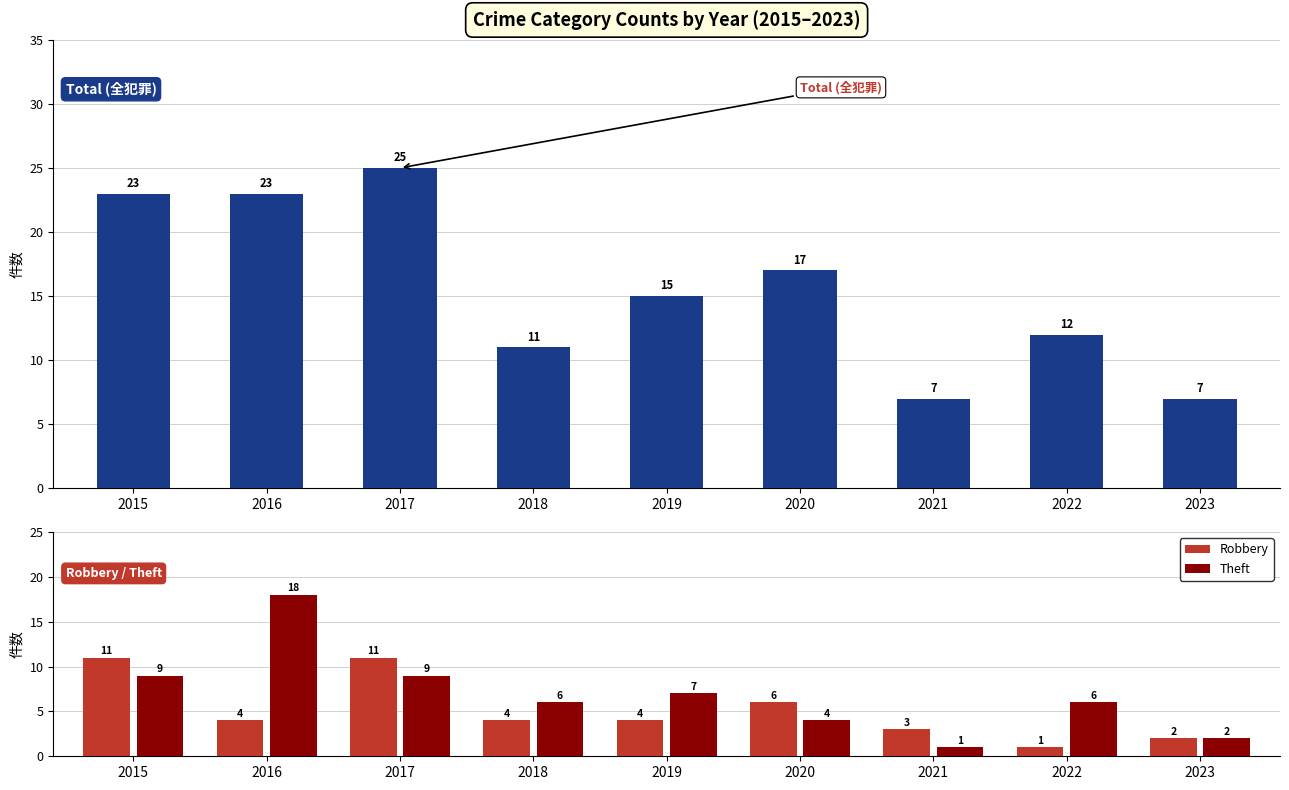

What is the minimum value shown in the chart?

1